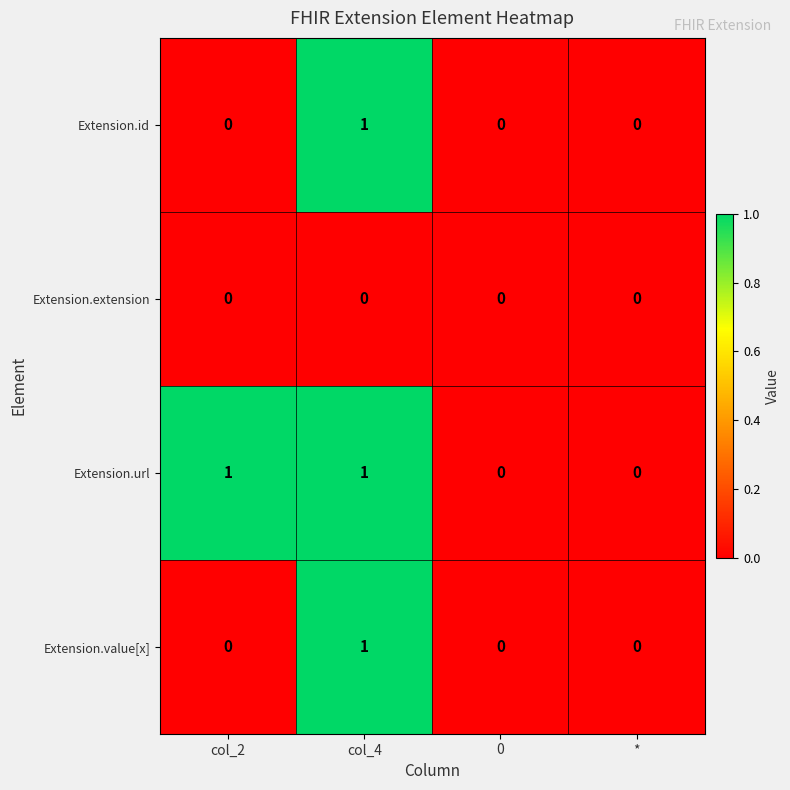

Reading right to left, transcribe all the data shown in this chart.

Extension.id: 0	0	1	0
Extension.extension: 0	0	0	0
Extension.url: 0	0	1	1
Extension.value[x]: 0	0	1	0